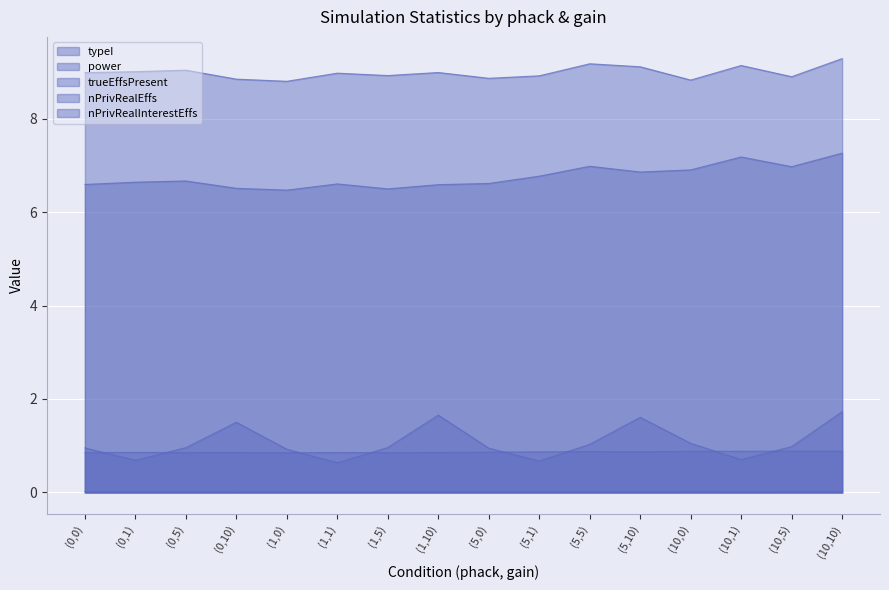

Between (10,0) and (5,0), which is larger?

(10,0)